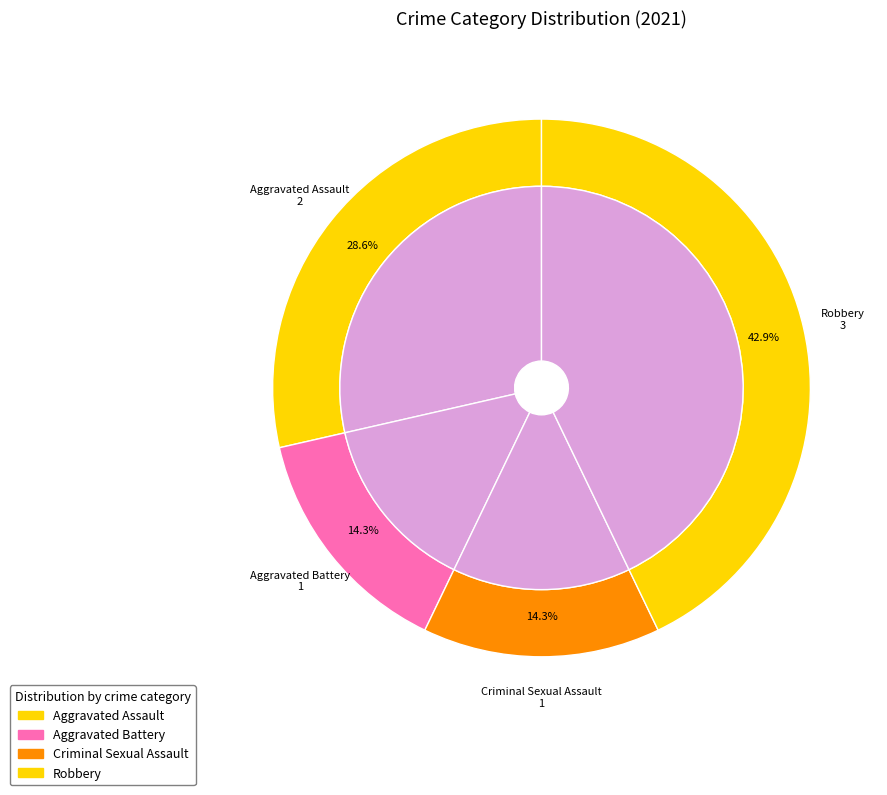

Does Criminal Sexual Assault account for over 50% of the chart?

No